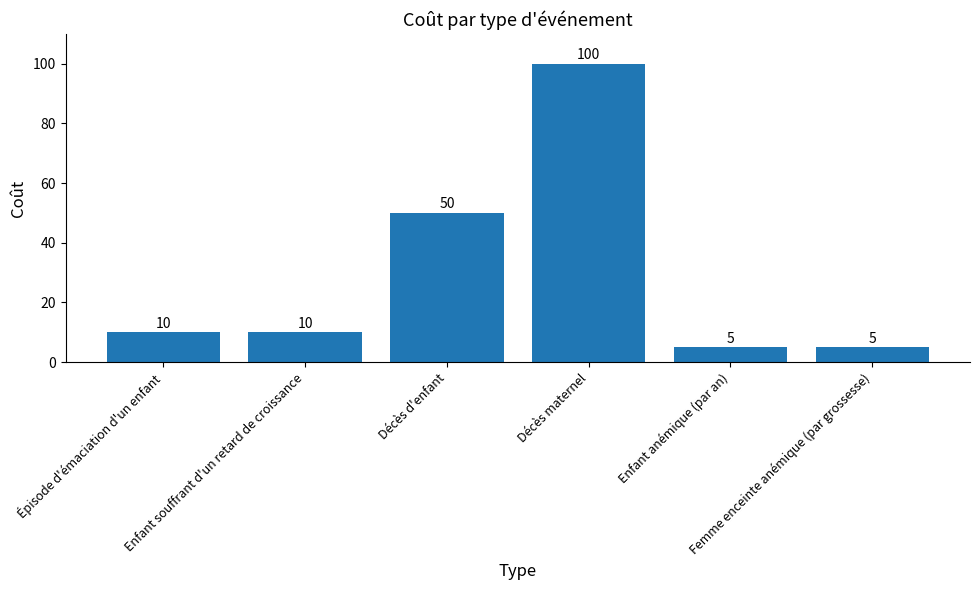

Reading left to right, what are all the values shown in this chart?

10	10	50	100	5	5